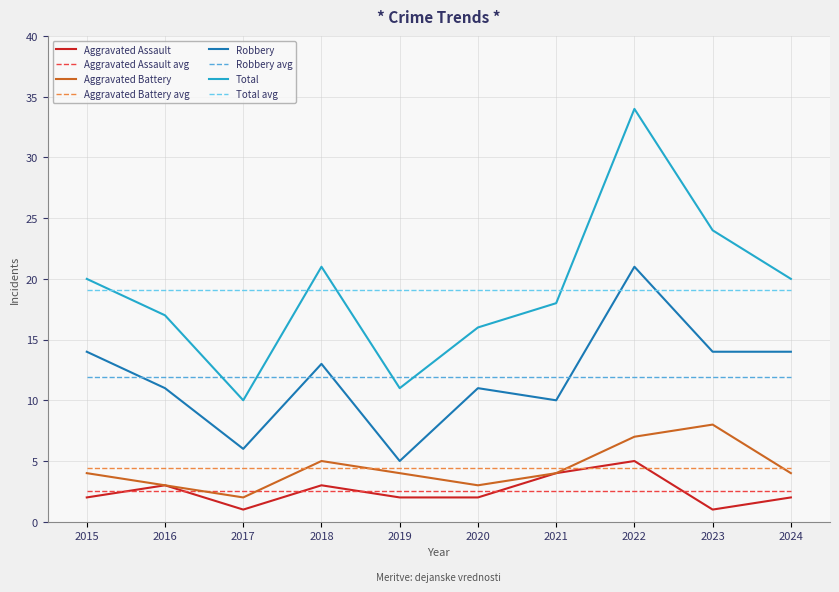

In Total, how many points are lower than both neighbors (excluding endpoints)?

2